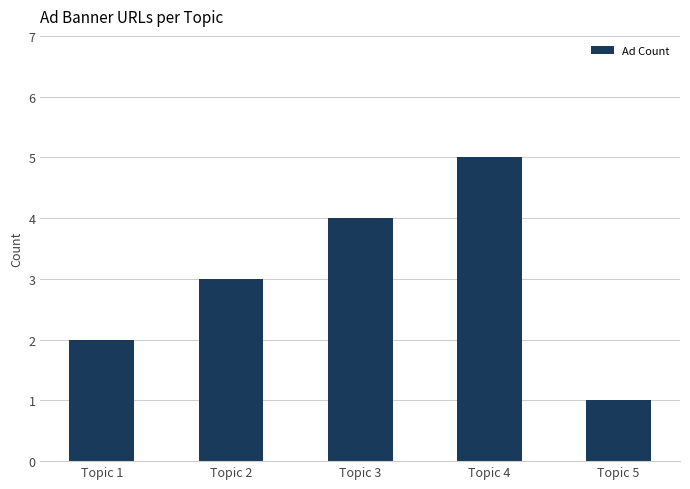

Reading left to right, what are all the values shown in this chart?

Topic 1=2	Topic 2=3	Topic 3=4	Topic 4=5	Topic 5=1